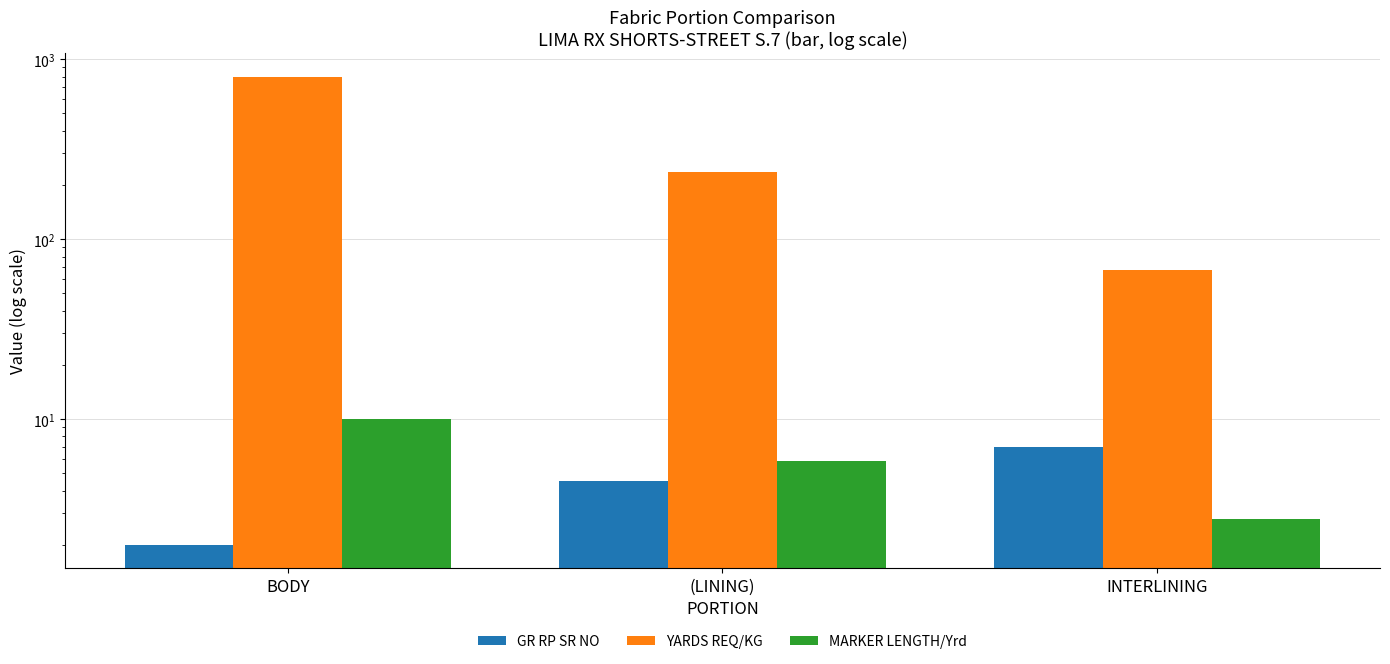

What are all the series names shown in the legend?

GR RP SR NO, YARDS REQ/KG, MARKER LENGTH/Yrd